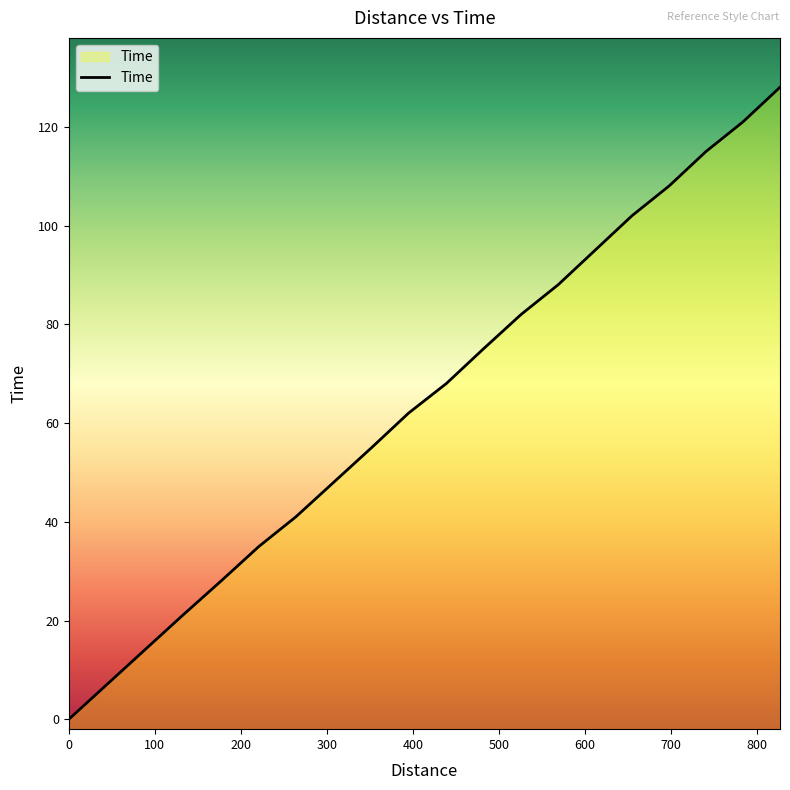

What is the greatest value displayed?

128